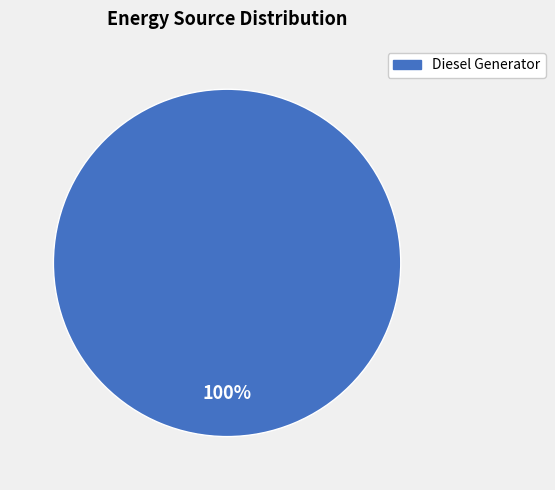

Is there a majority slice in this chart?

Yes